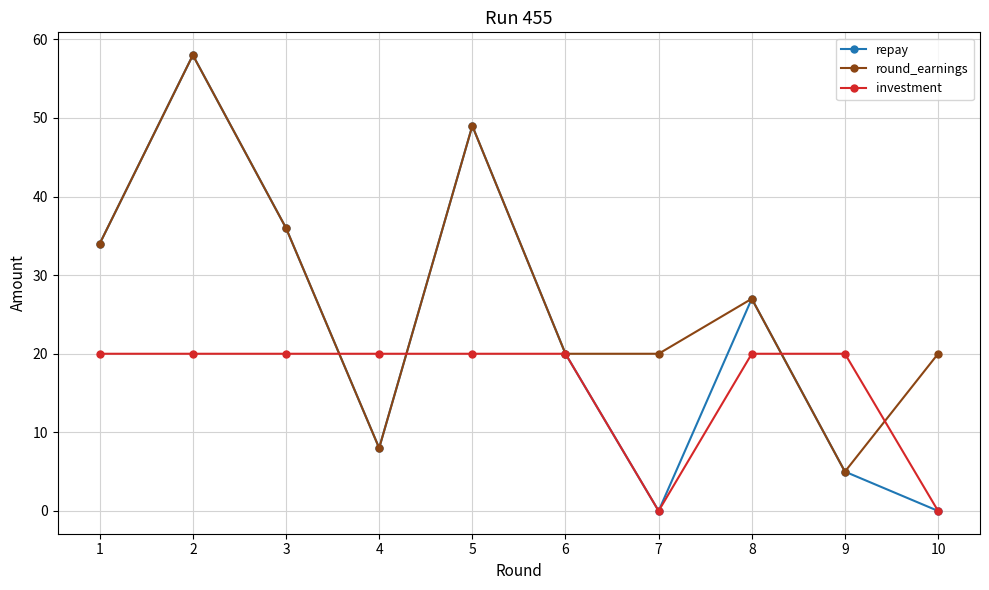

How many data points does each series have?

10